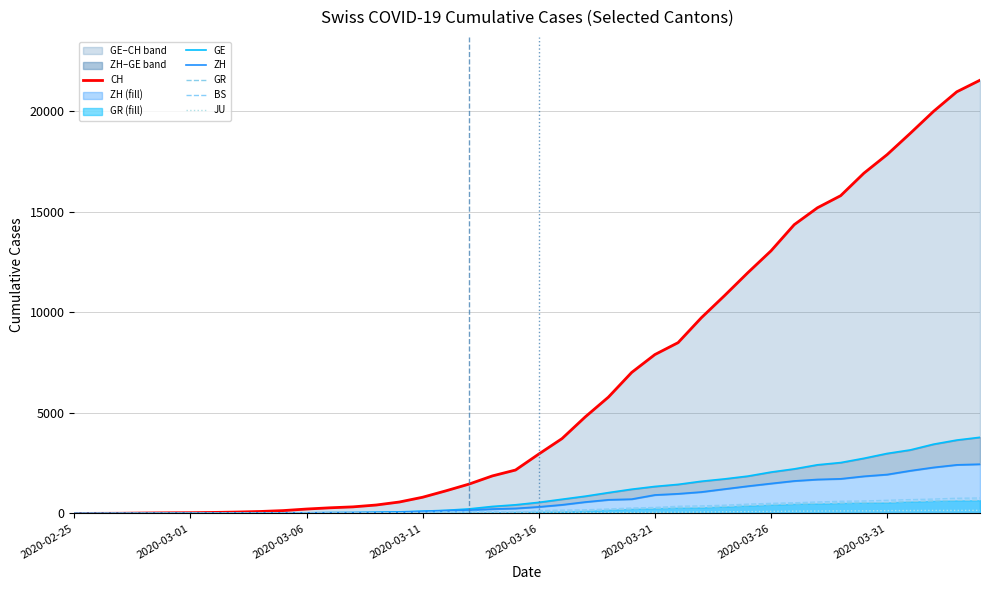

What is the value of the GR point at the 9th from the left?

12